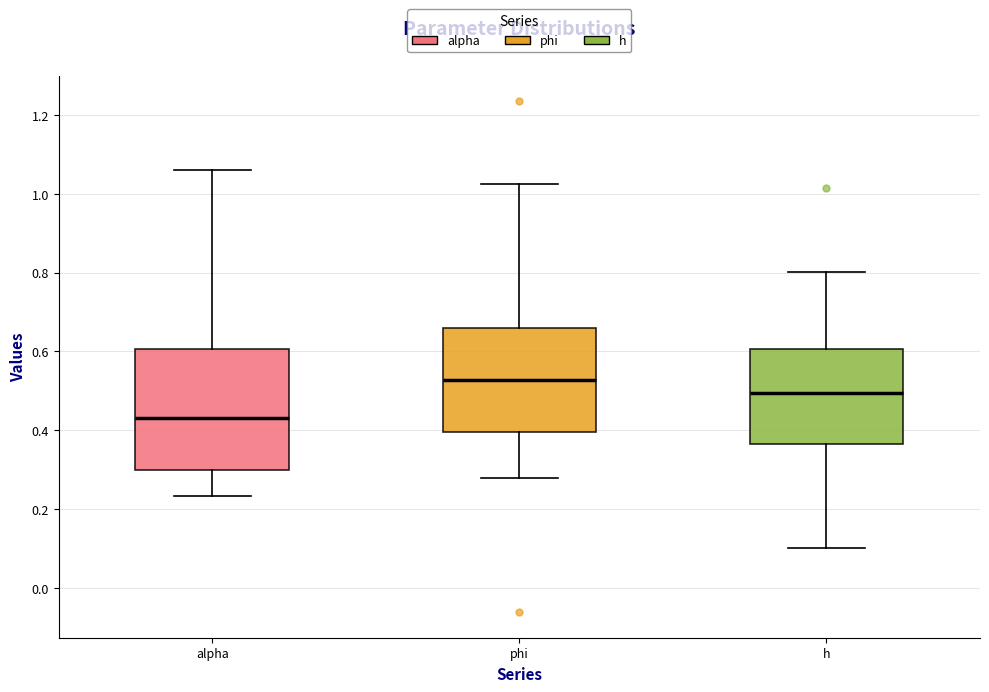

Reading left to right, read every box against the y-axis: the position of its median line, the range the box covers, and the ends of its whiskers. The values are not printed on the chart, so give them approximately, as read against the axis.

alpha: median 0.44, box 0.30 to 0.60, whiskers 0.24 to 1.06
phi: median 0.52, box 0.40 to 0.66, whiskers 0.28 to 1.02
h: median 0.50, box 0.36 to 0.60, whiskers 0.10 to 0.80